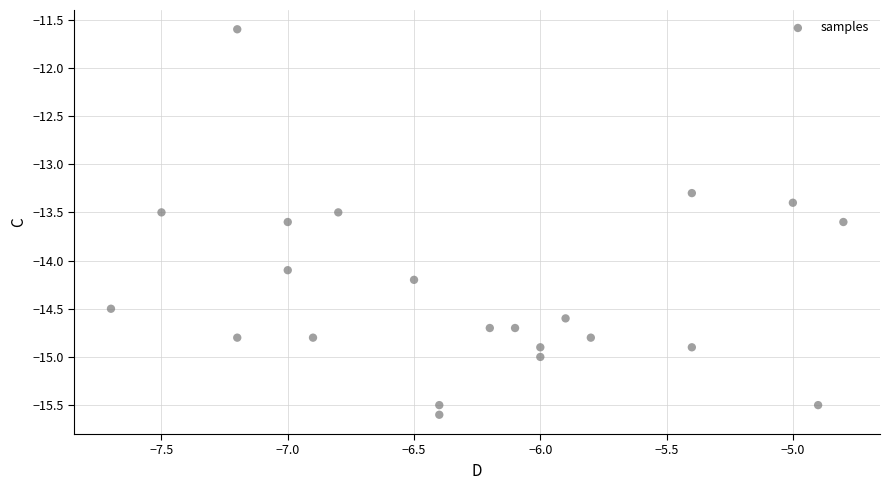

What is the range of Y values (max minus min)?

4.0